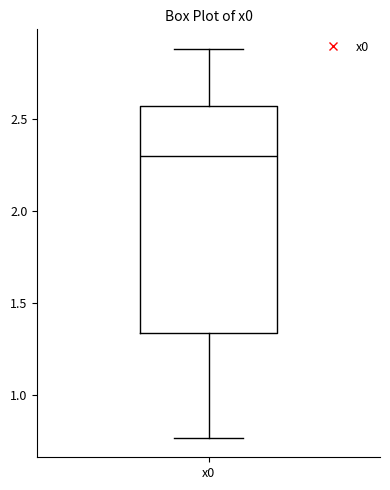

Transcribe this box plot: give where the median line is, the range the box spans, and where the two whiskers end, as read against the y-axis. The values are not printed on the chart, so give them approximately, as read against the axis.

median 2.30, box 1.35 to 2.55, whiskers 0.75 to 2.90